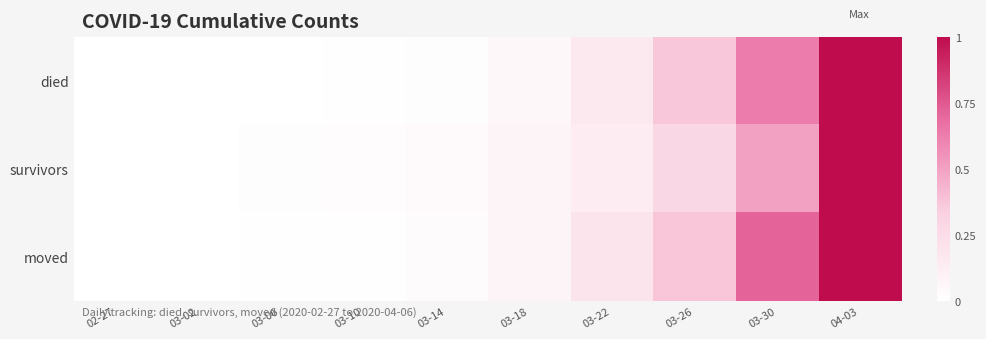

Rank the series by their maximum value, from lowest to highest.

died, survivors, moved